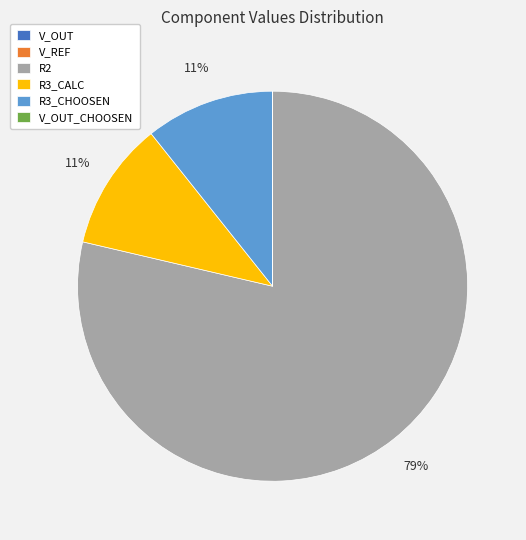

Which category has the biggest portion of the pie?

R2